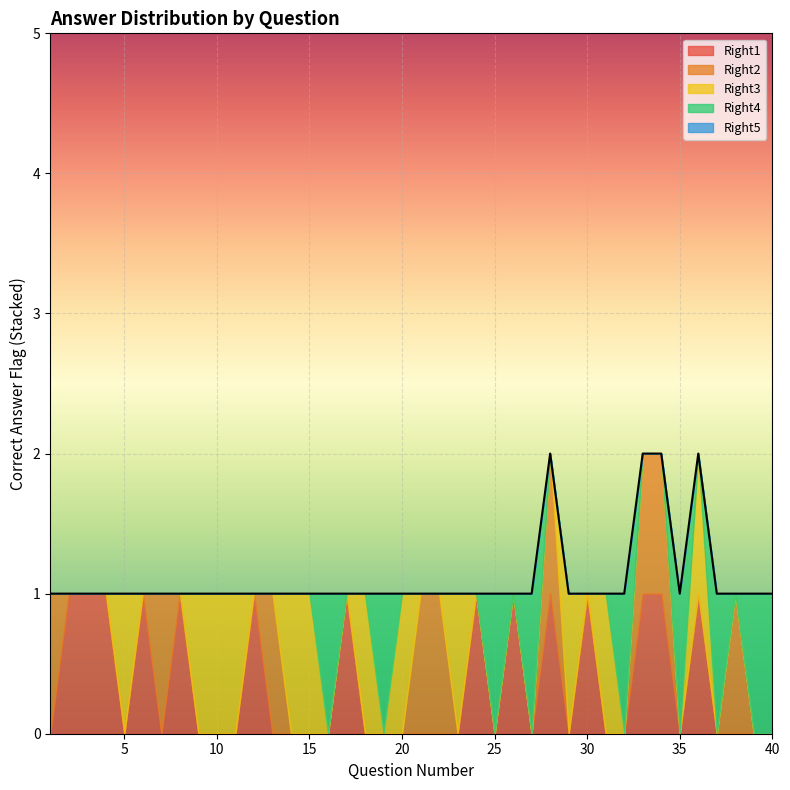

True or false: Right3 has a value of 0 at 26.

False